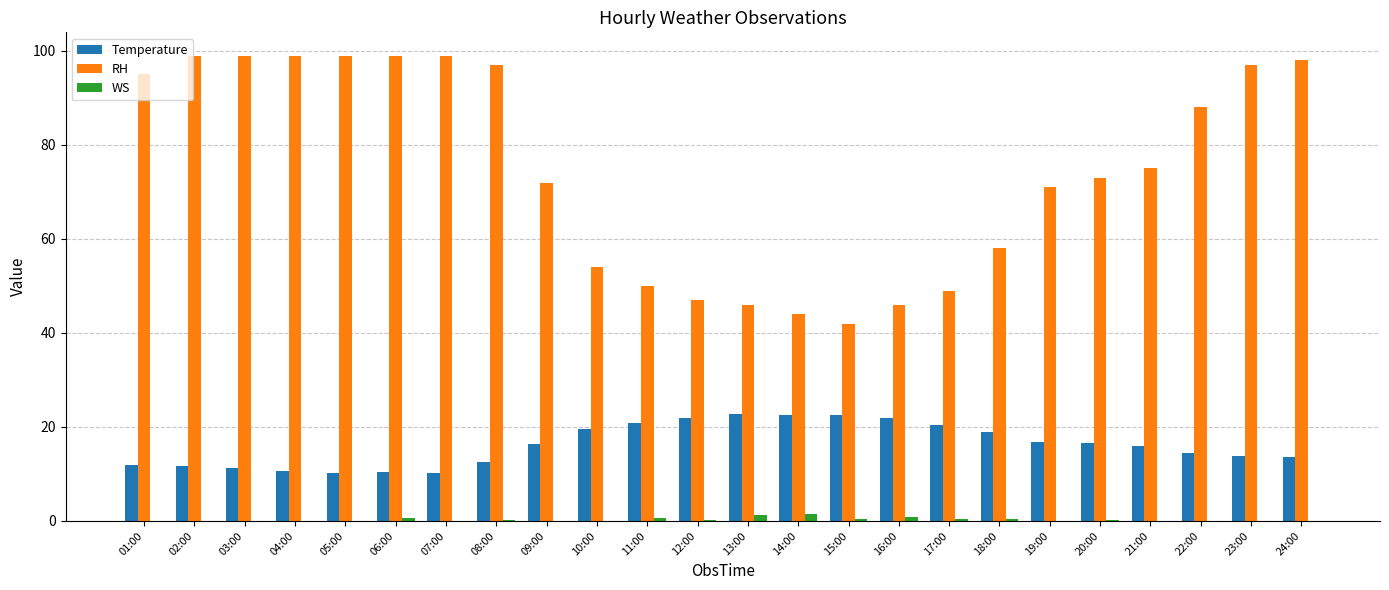

What is the sum of all WS values?

7.1